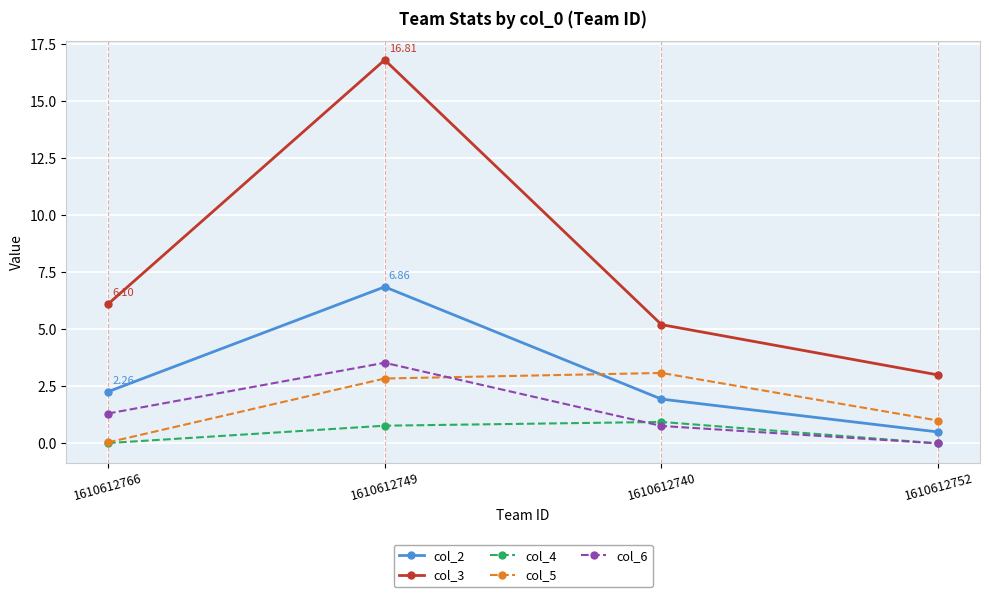

What is the difference between the highest and lowest values at 1610612766?

6.1